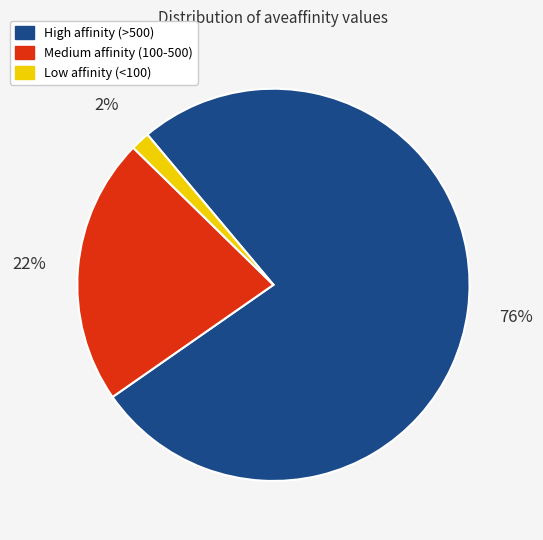

To the nearest percent, what is the average slice percentage?

33%